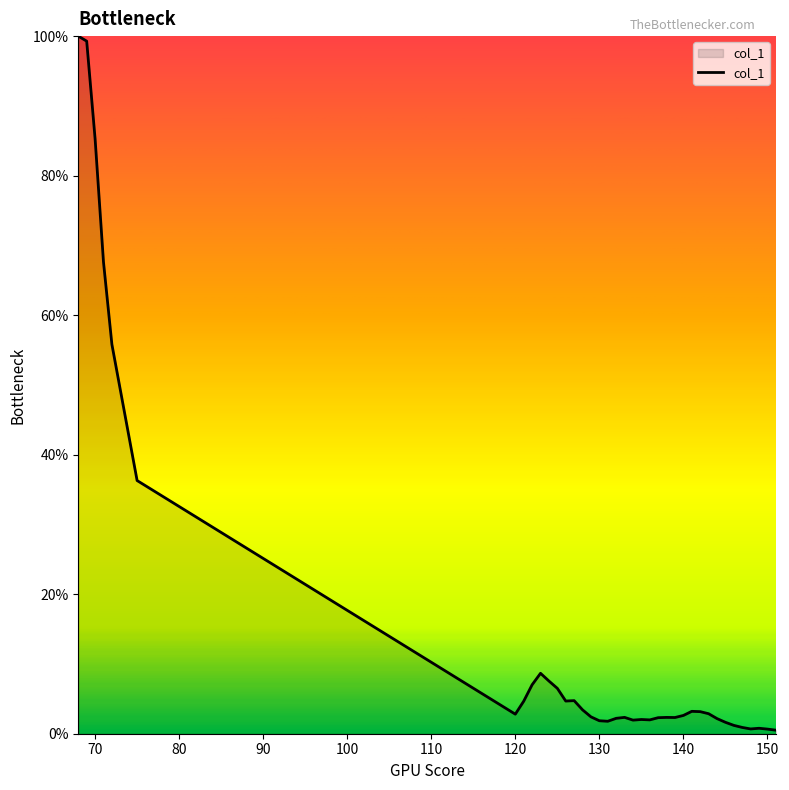

What is the difference between the maximum and minimum values?

99.5